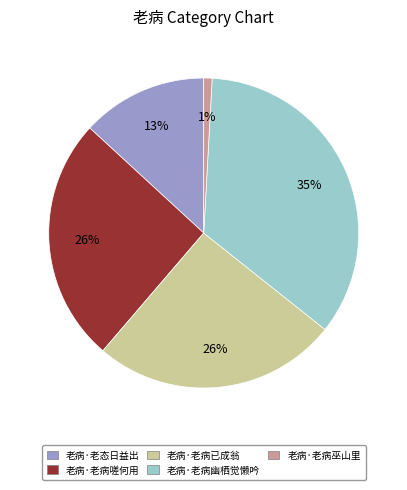

Is the sum of 老病·老态日益出 and 老病·老病巫山里 greater than half?

No